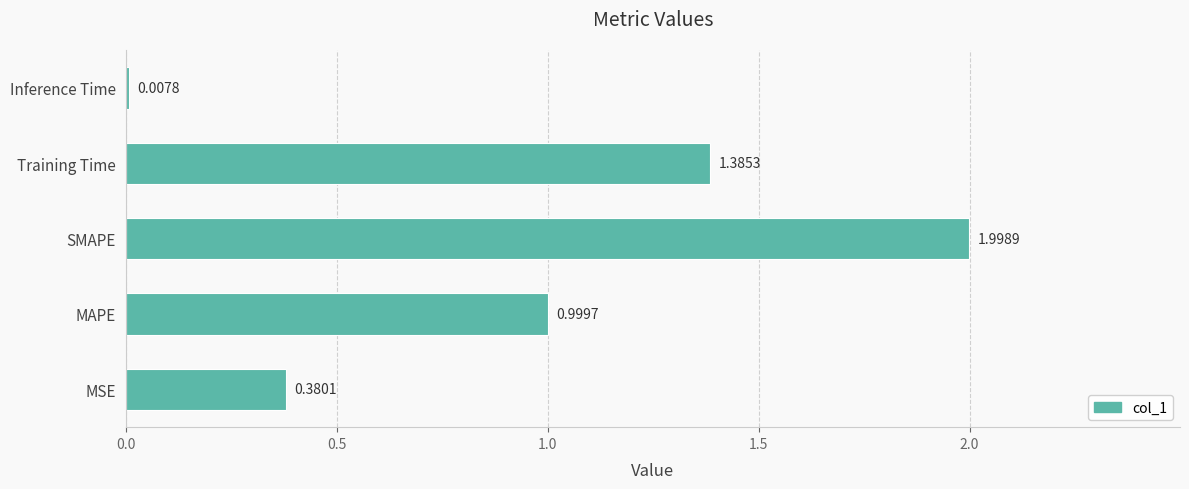

What is the sum of the values at SMAPE and Inference Time?

2.0